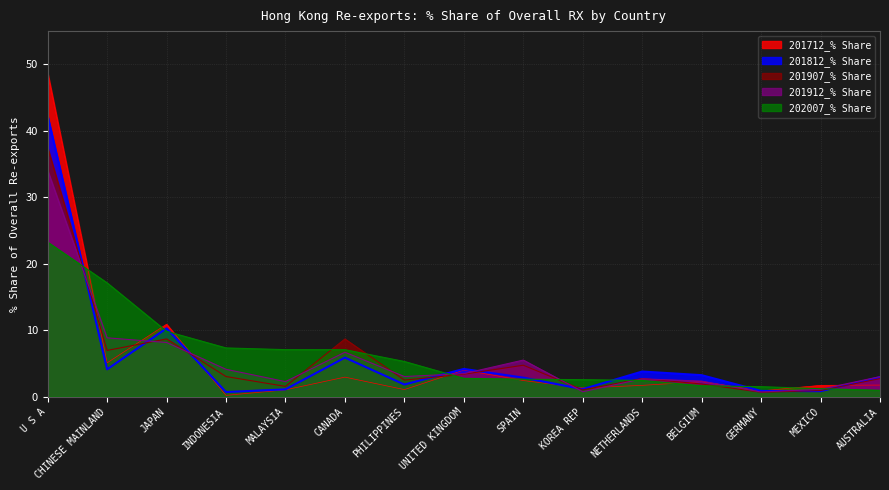

How many lines are shown in the chart?

5